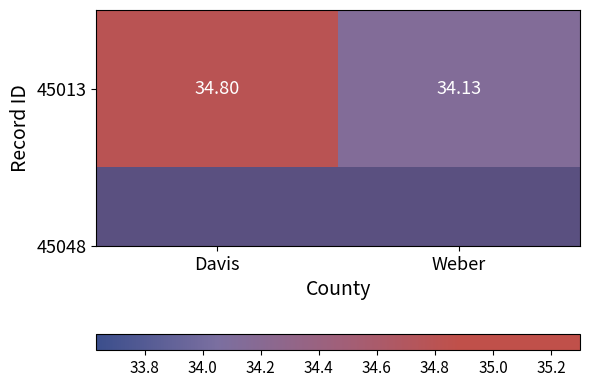

Reading left to right, transcribe all the data shown in this chart.

34.8	34.1